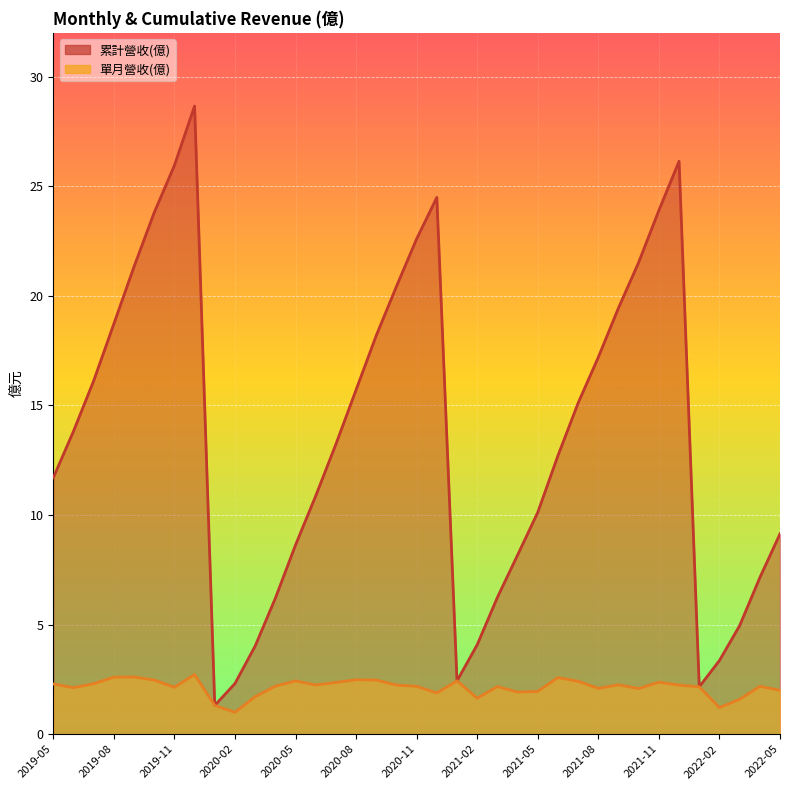

The value of 單月營收(億) at 2020-09 is 2.5. True or false?

True